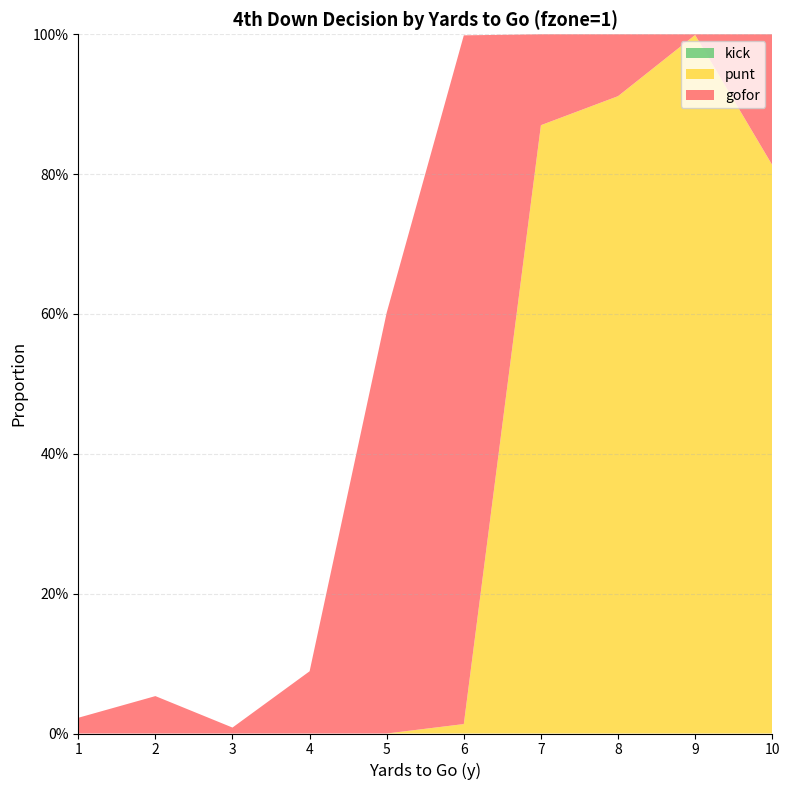

Reading left to right, transcribe all the data shown in this chart.

gofor: 0.0	0.1	0.0	0.1	0.6	1.0	0.1	0.1	0.0	0.2
punt: 0.0	0.0	0.0	0.0	0.0	0.0	0.9	0.9	1.0	0.8
kick: 0.0	0.0	0.0	0.0	0.0	0.0	0.0	0.0	0.0	0.0